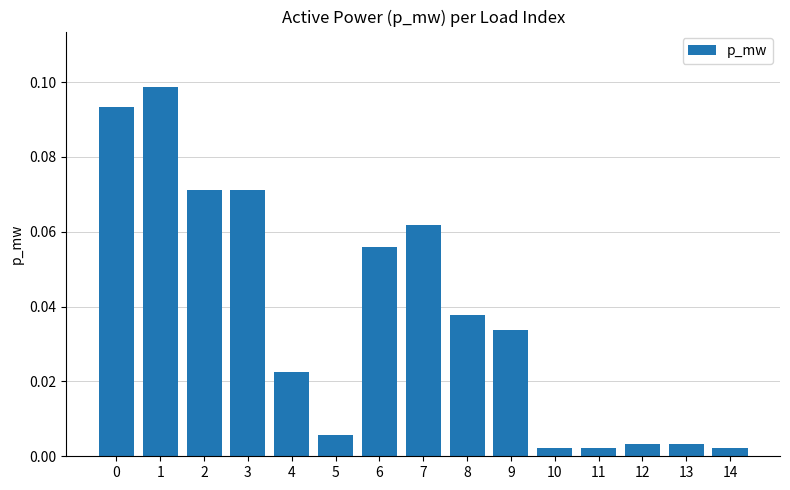

What is the sum of all values?

0.6